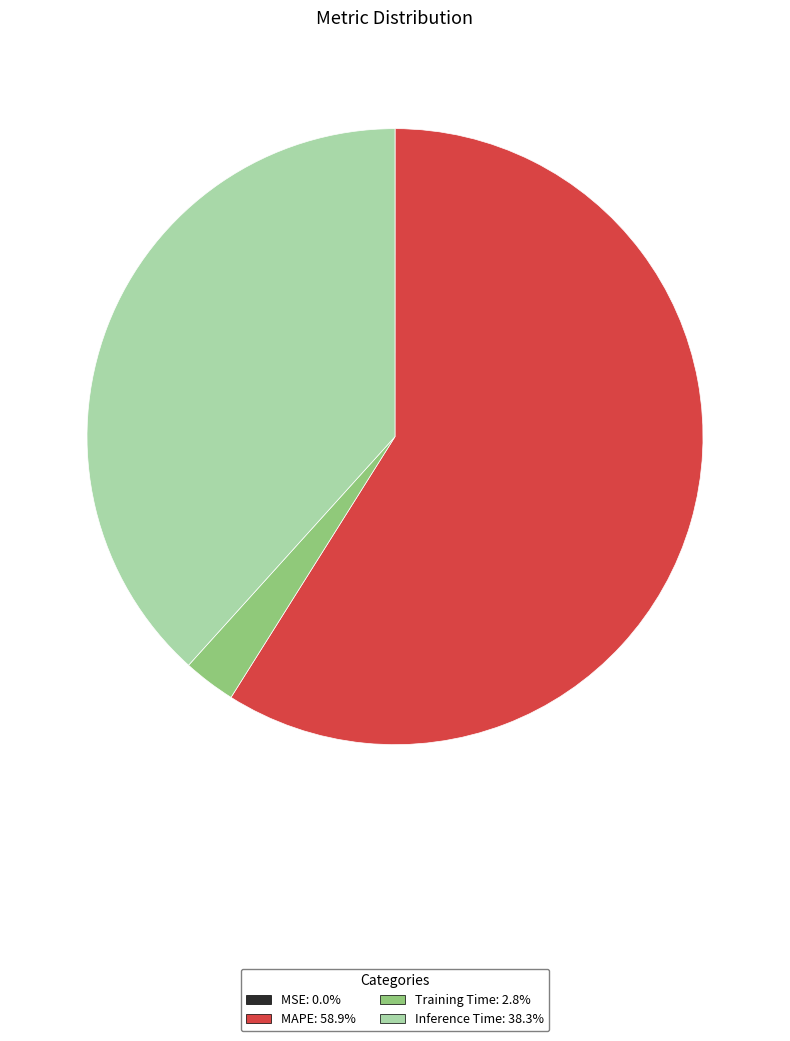

Which slice is the largest?

MAPE